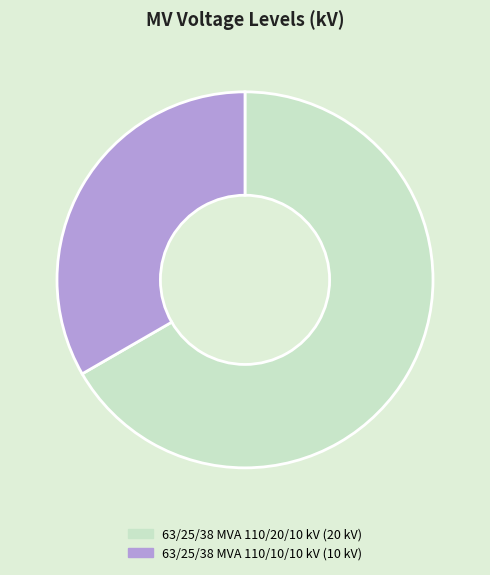

Approximately how many times larger is the value at 63/25/38 MVA 110/20/10 kV compared to 63/25/38 MVA 110/10/10 kV?

2.0